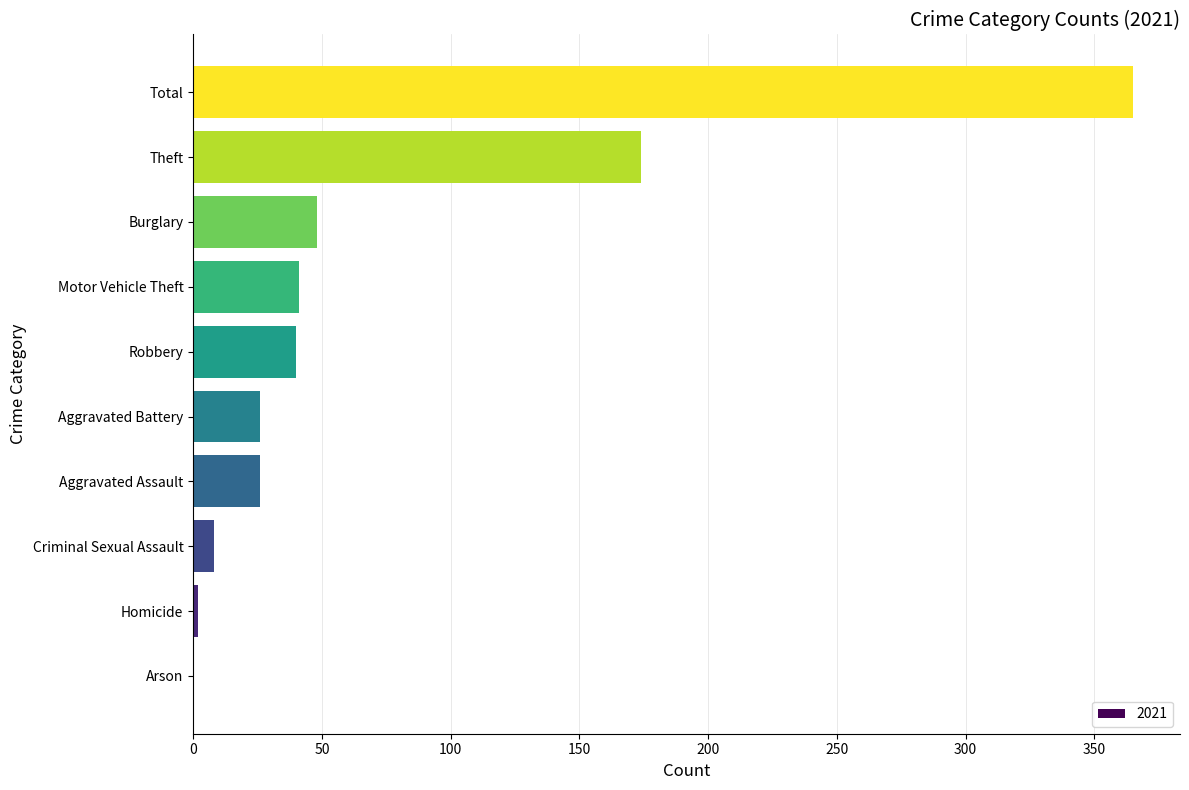

Read the value at Aggravated Assault.

26